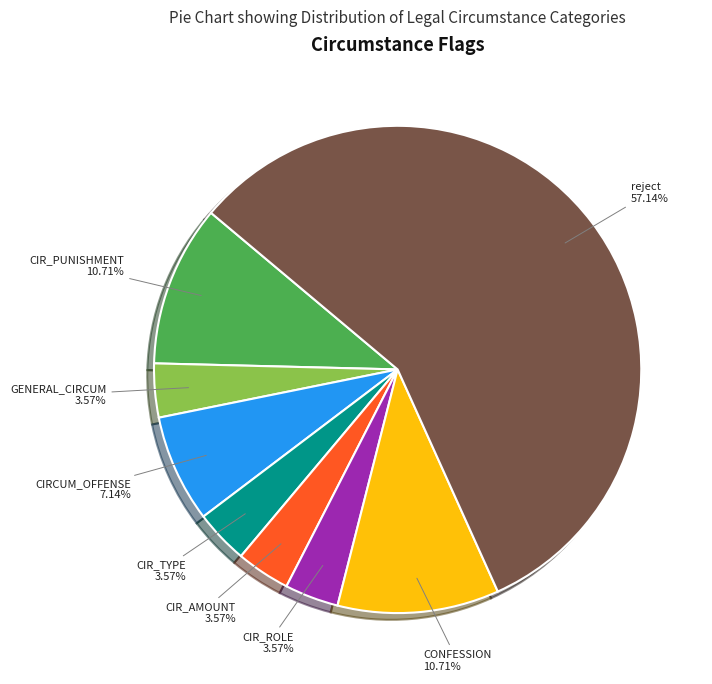

Is there a majority slice in this chart?

Yes